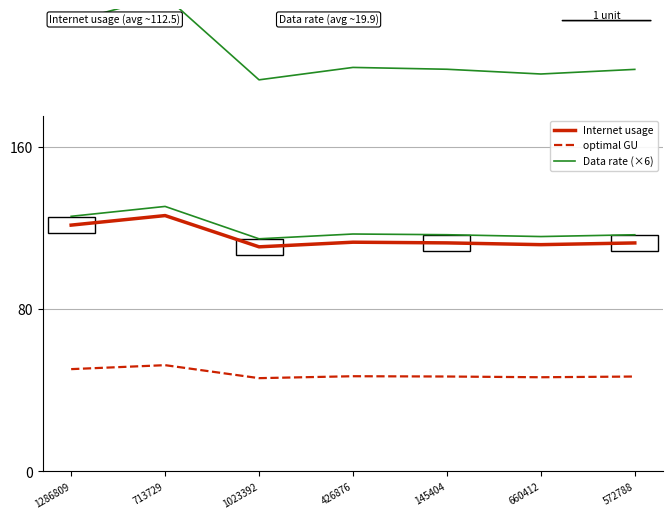

Is the value of optimal GU at 713729 greater than the value of Internet usage at 1286809?

No